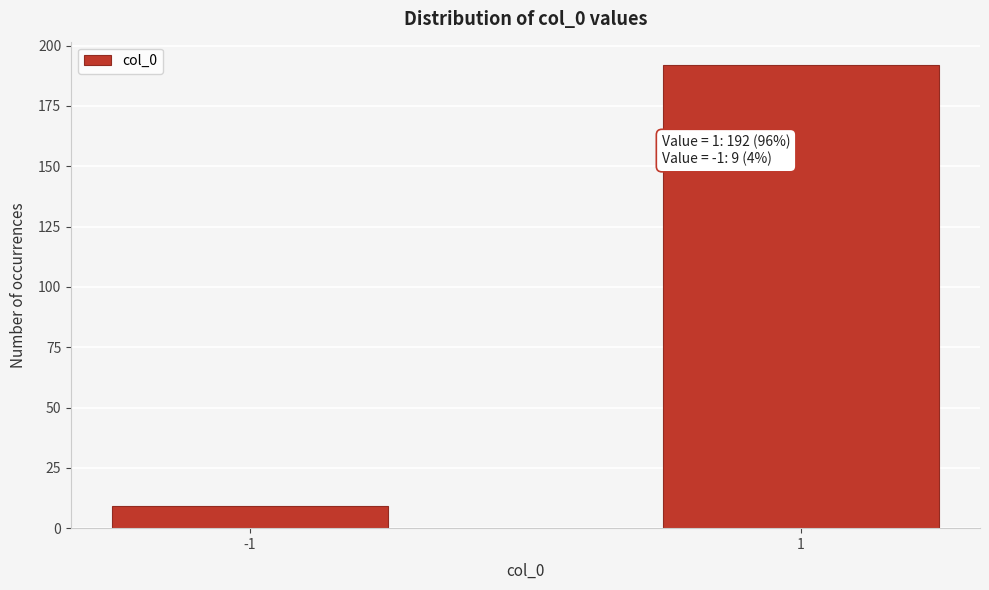

Reading left to right, extract all data points from this chart.

-1=9	1=192